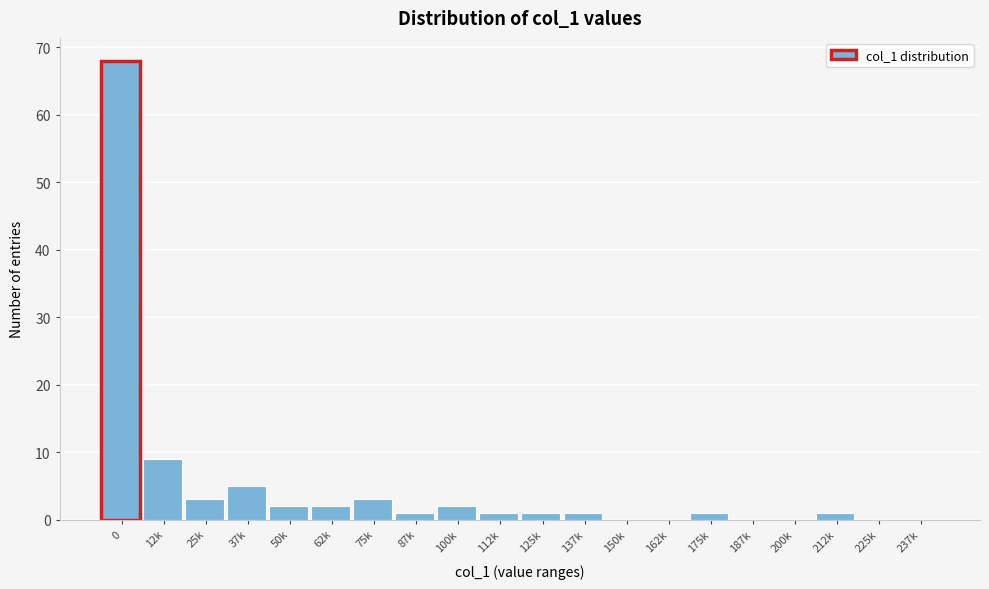

Reading left to right, list all the values displayed in this chart.

0=68	12k=9	25k=3	37k=5	50k=2	62k=2	75k=3	87k=1	100k=2	112k=1	125k=1	137k=1	150k=0	162k=0	175k=1	187k=0	200k=0	212k=1	225k=0	237k=0